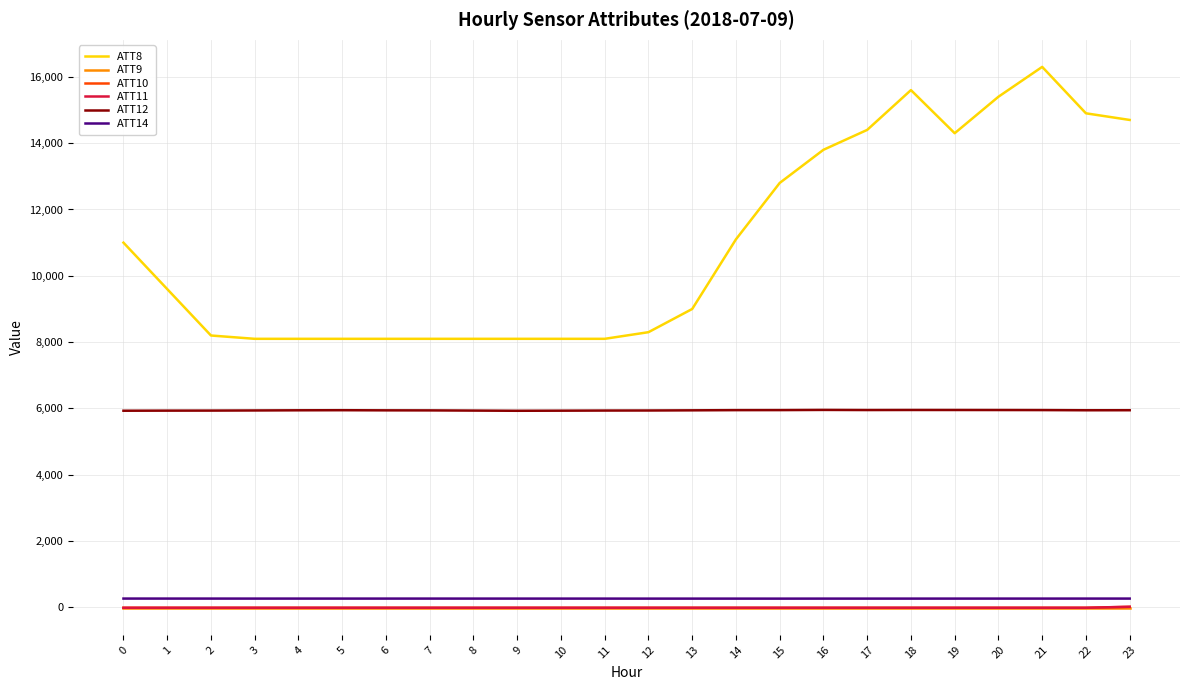

What are all the series names shown in the legend?

ATT8, ATT9, ATT10, ATT11, ATT12, ATT14